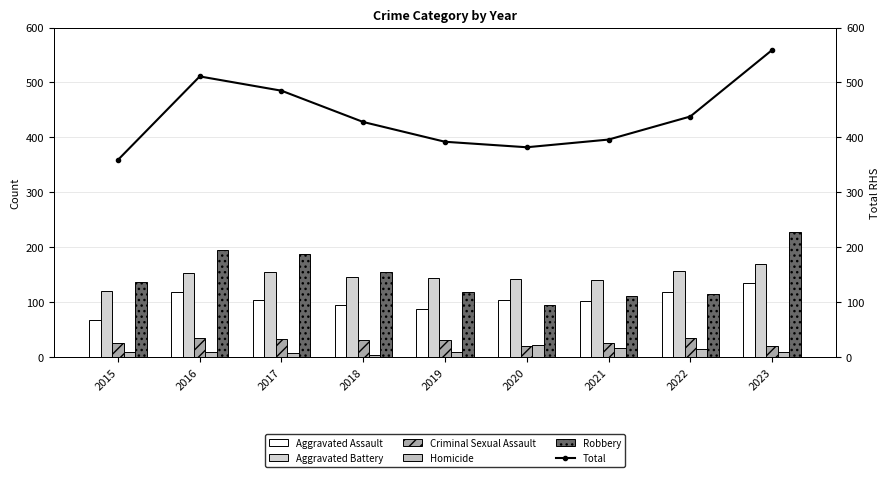

How many values in the Aggravated Assault series are below 103?

4